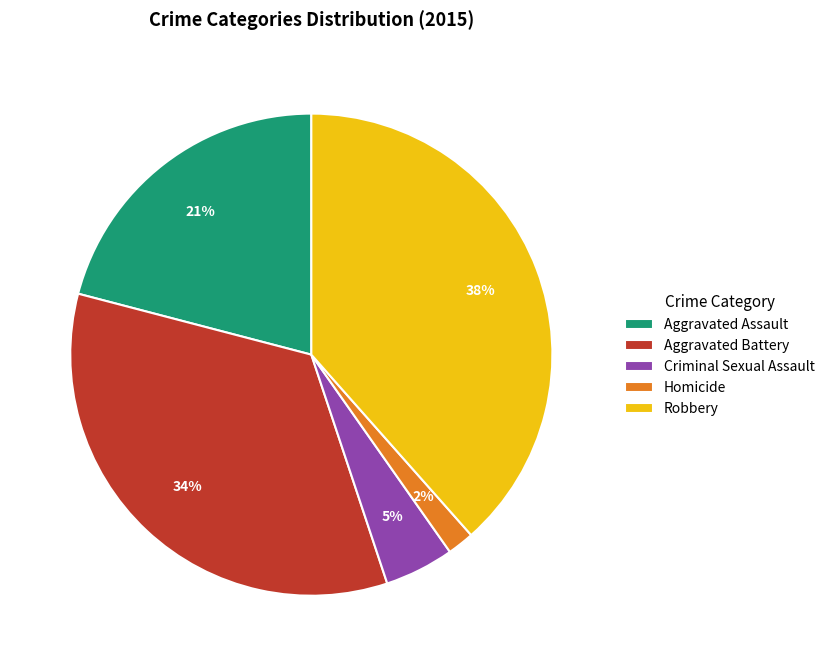

Rank the categories by value from highest to lowest.

Robbery, Aggravated Battery, Aggravated Assault, Criminal Sexual Assault, Homicide